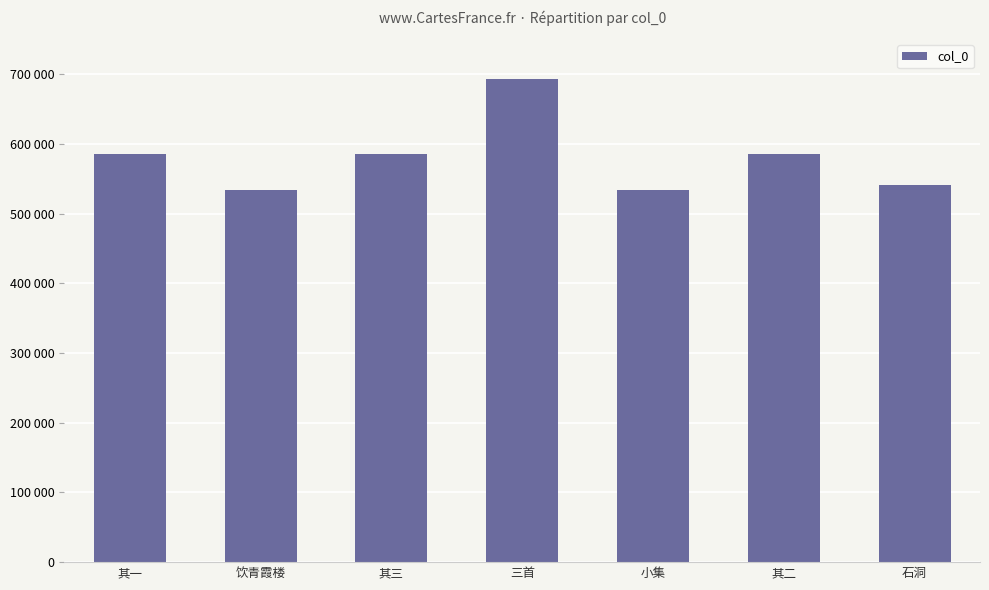

Where is the data nearest to the value 613343?

其三